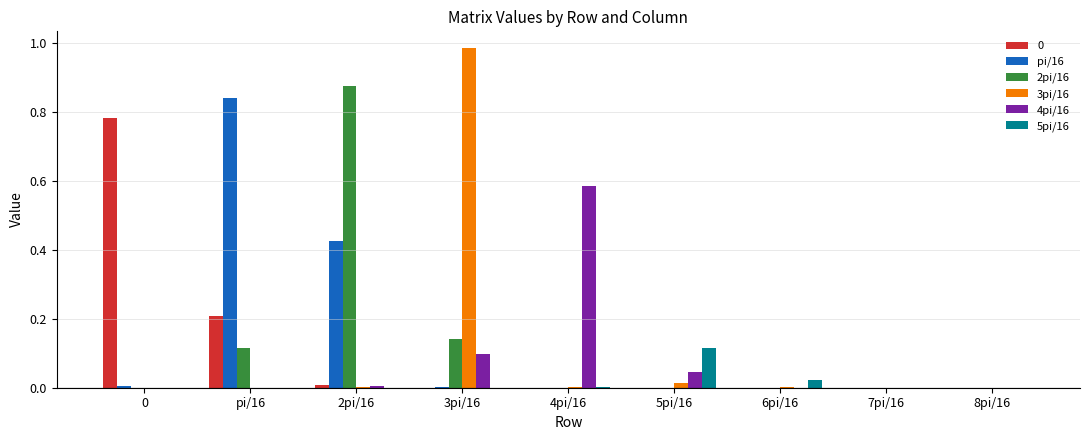

At which category does the chart reach its peak across all series?

3pi/16